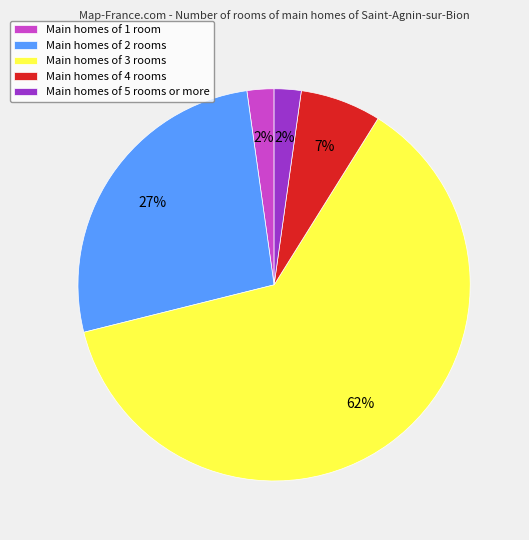

Which category has the biggest portion of the pie?

Main homes of 3 rooms